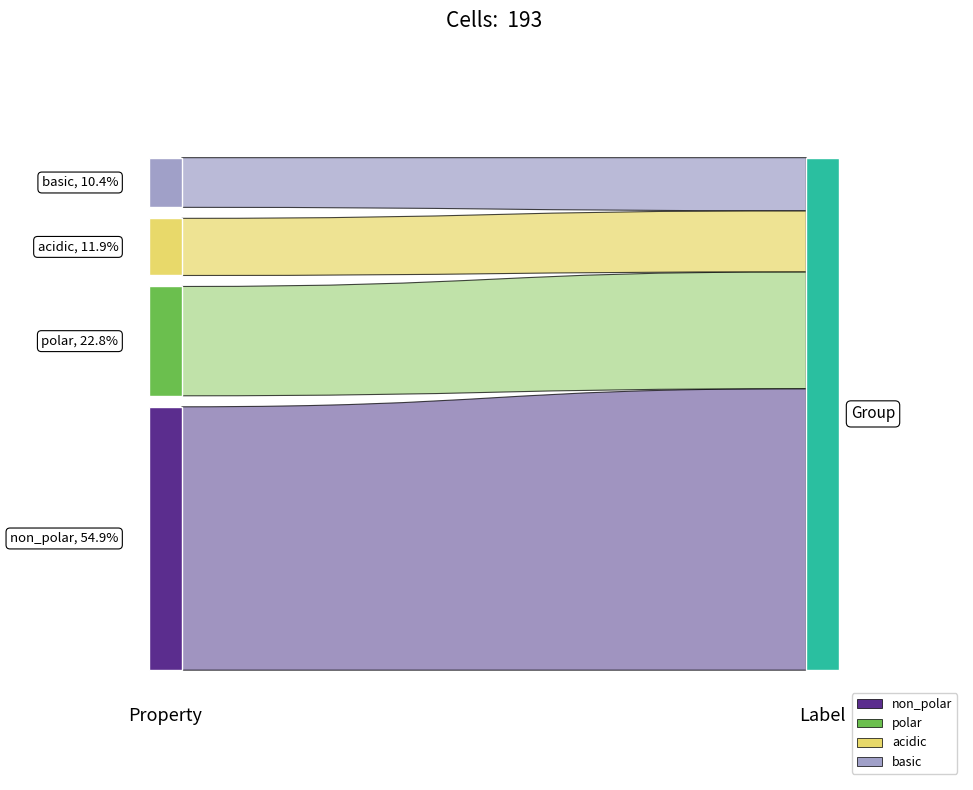

Reading left to right, extract all data points from this chart.

non_polar=106	polar=44	acidic=23	basic=20